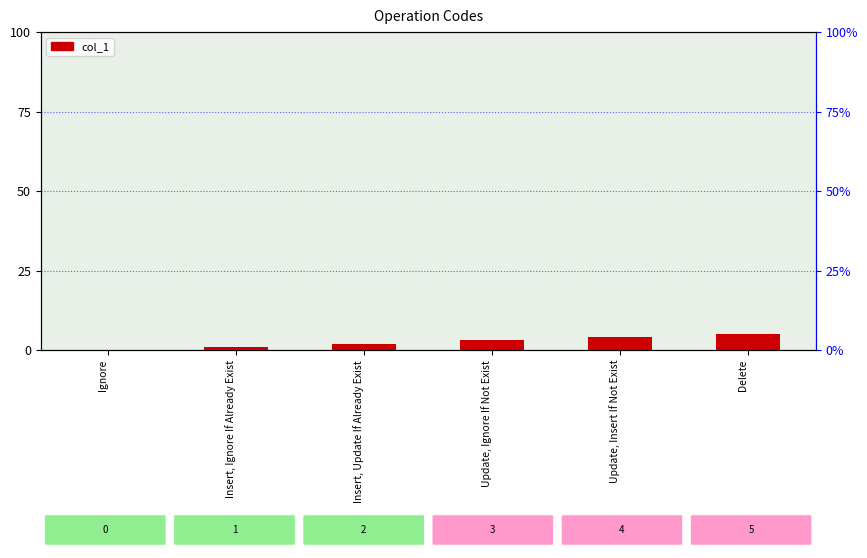

Between Insert, Update If Already Exist and Delete, which is larger?

Delete